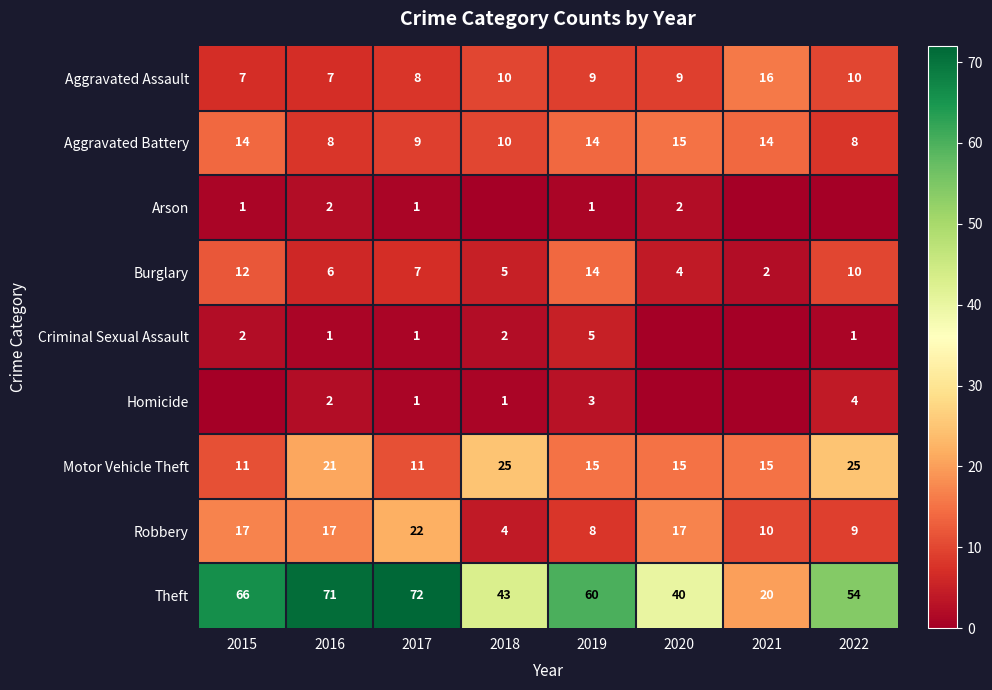

What is the total value across all series at 2022?

121